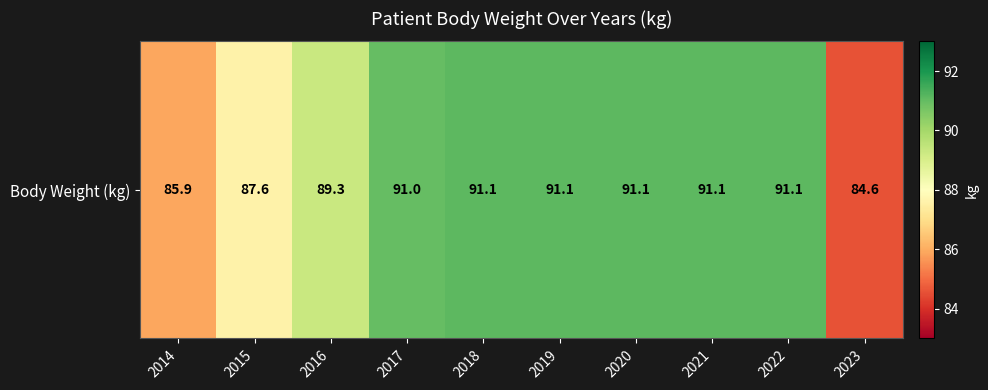

Where is the data nearest to the value 87?

2015